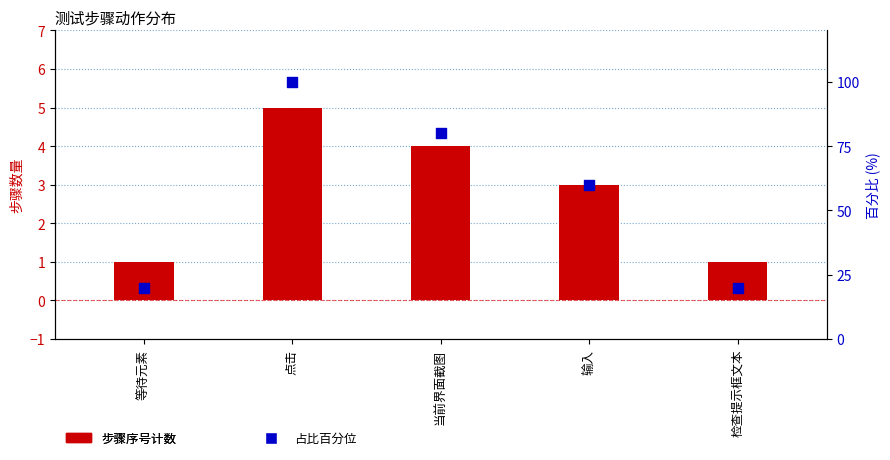

Which series has the largest total across all categories?

占比百分位